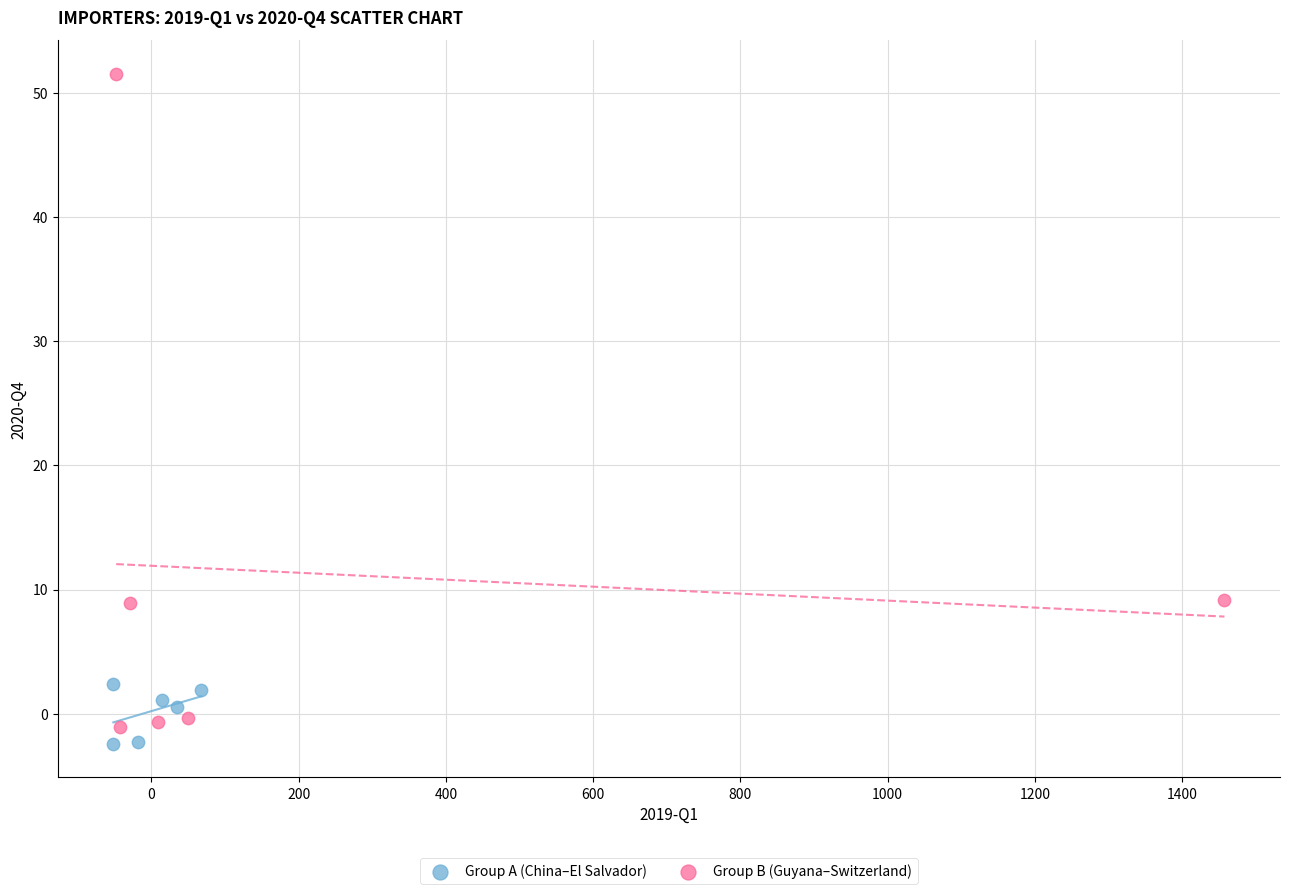

Which series has the widest spread of Y values?

Group B (Guyana–Switzerland)